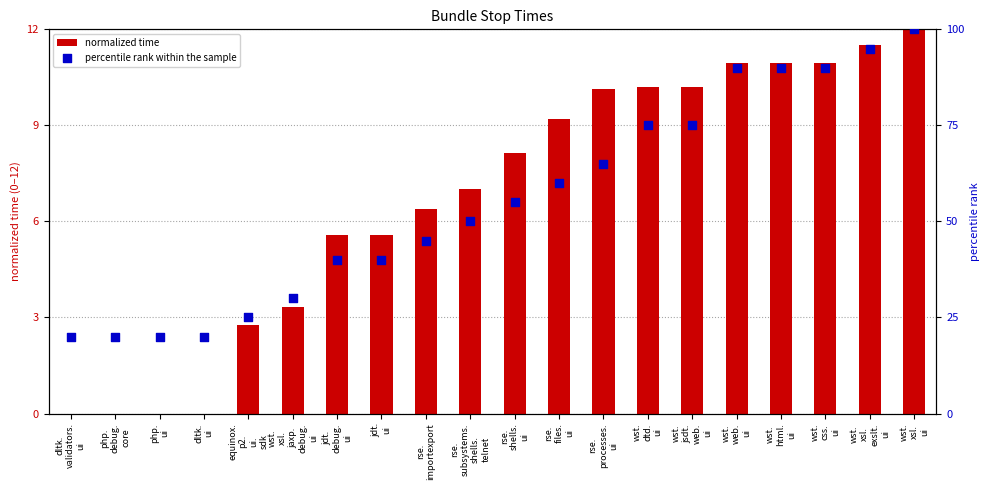

At how many categories does at least one series exceed 34?

14